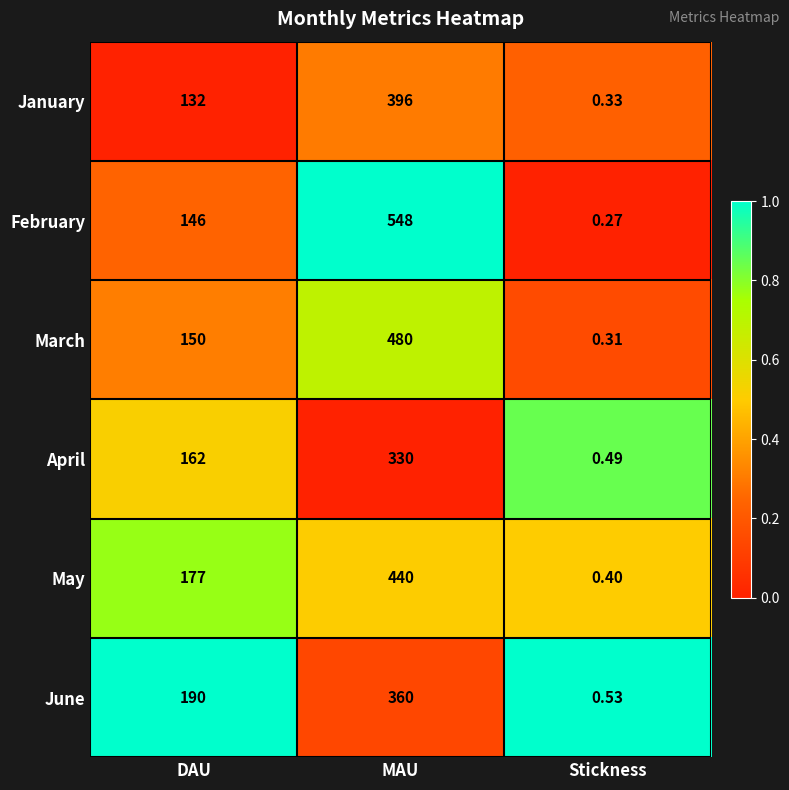

At which label is April closest to 165?

DAU